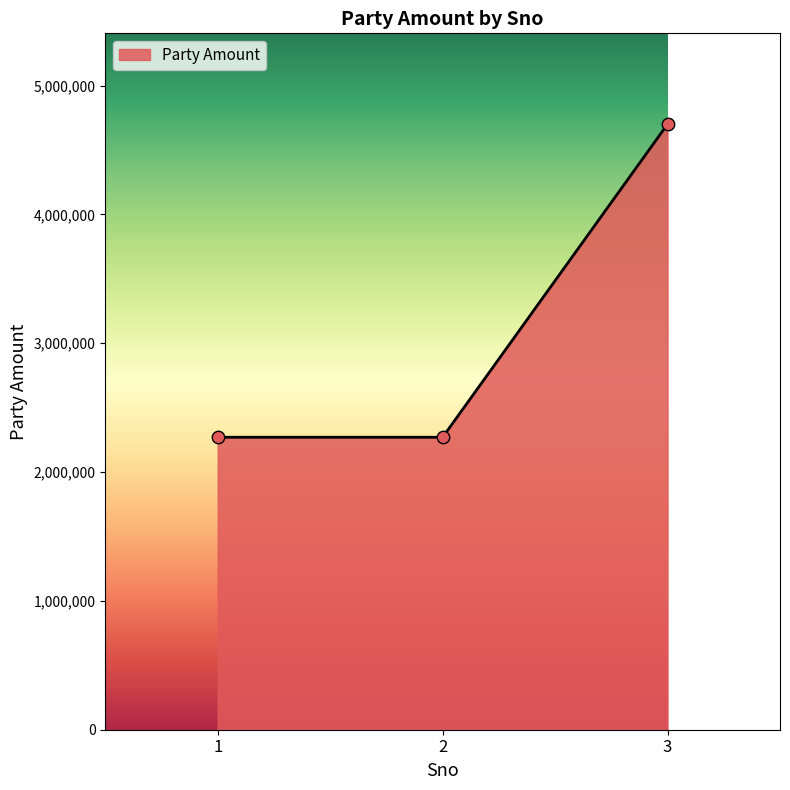

What is the ratio of the value at 2 to the value at 3?

0.5